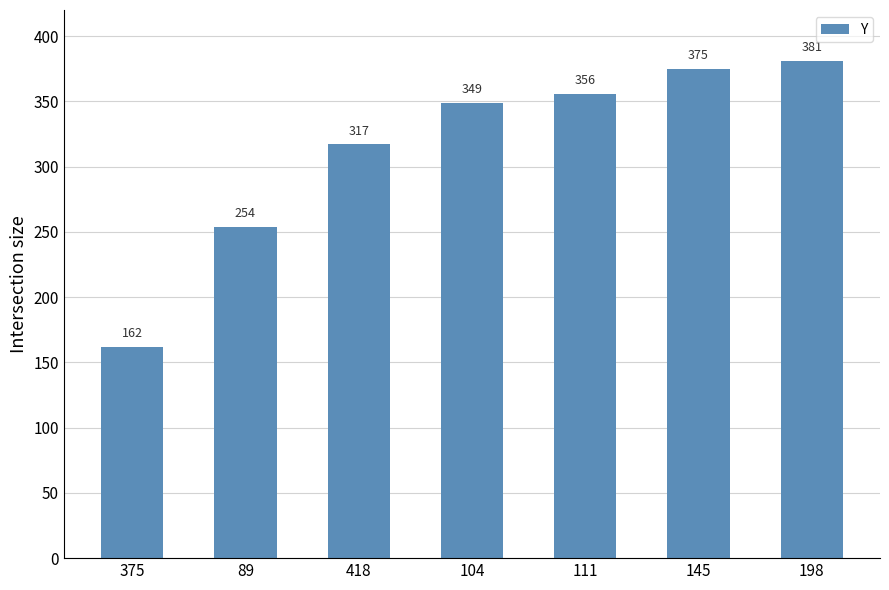

What is the minimum value shown in the chart?

162